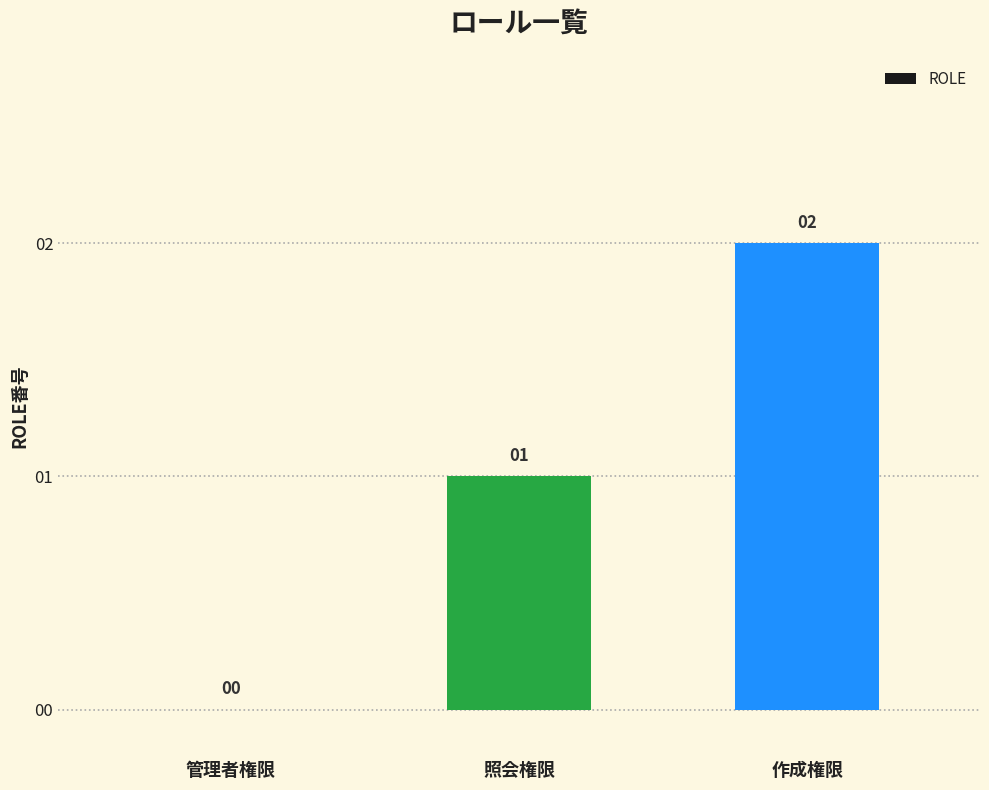

What is the difference between the values at 管理者権限 and 照会権限?

1